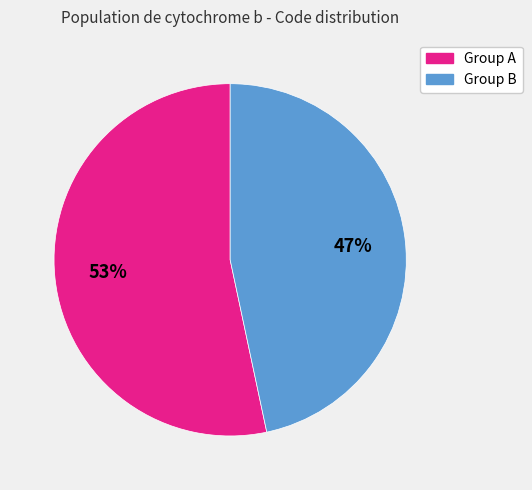

To the nearest percent, what is the average slice percentage?

50%